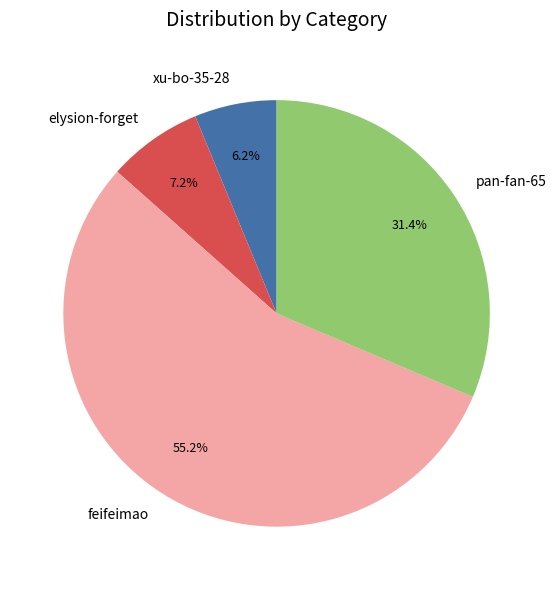

Which has a higher value, xu-bo-35-28 or pan-fan-65?

pan-fan-65